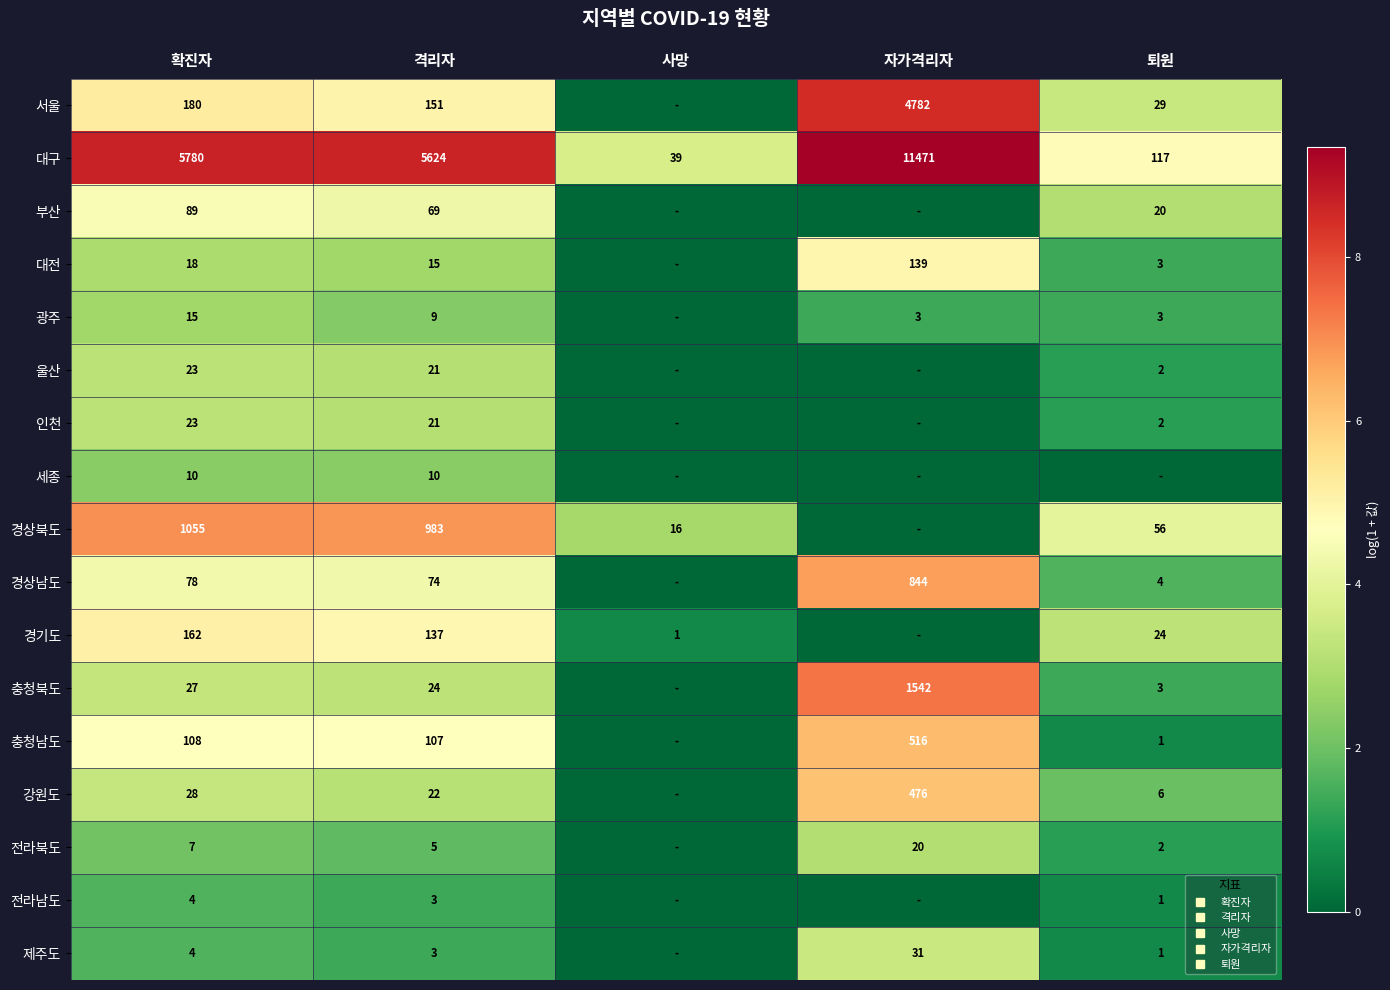

How many data points in 부산 are less than 3?

2